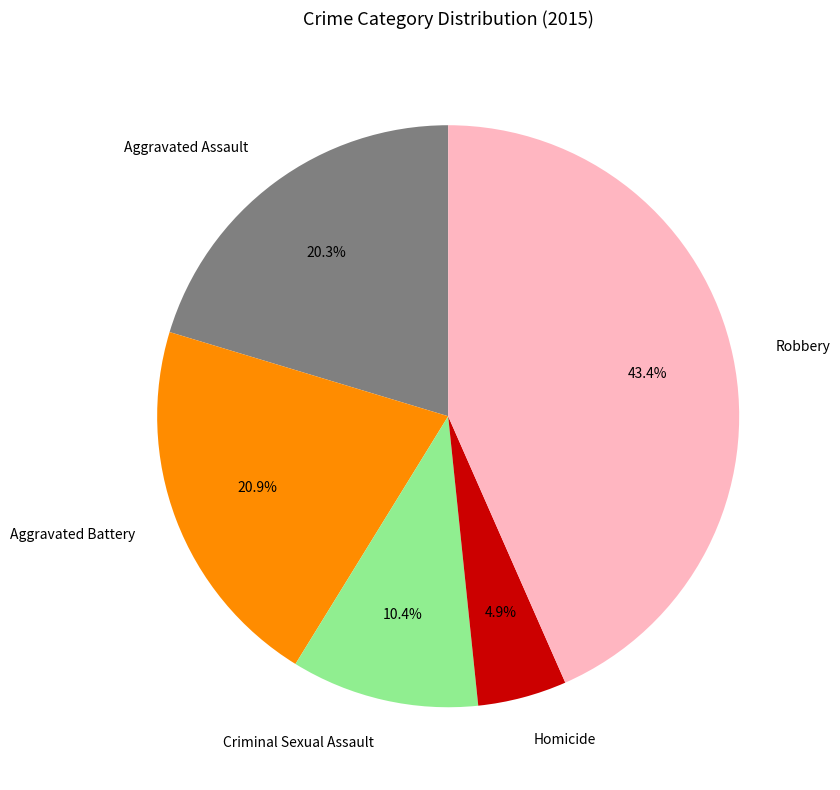

The Robbery slice represents 33% of the pie. True or false?

False